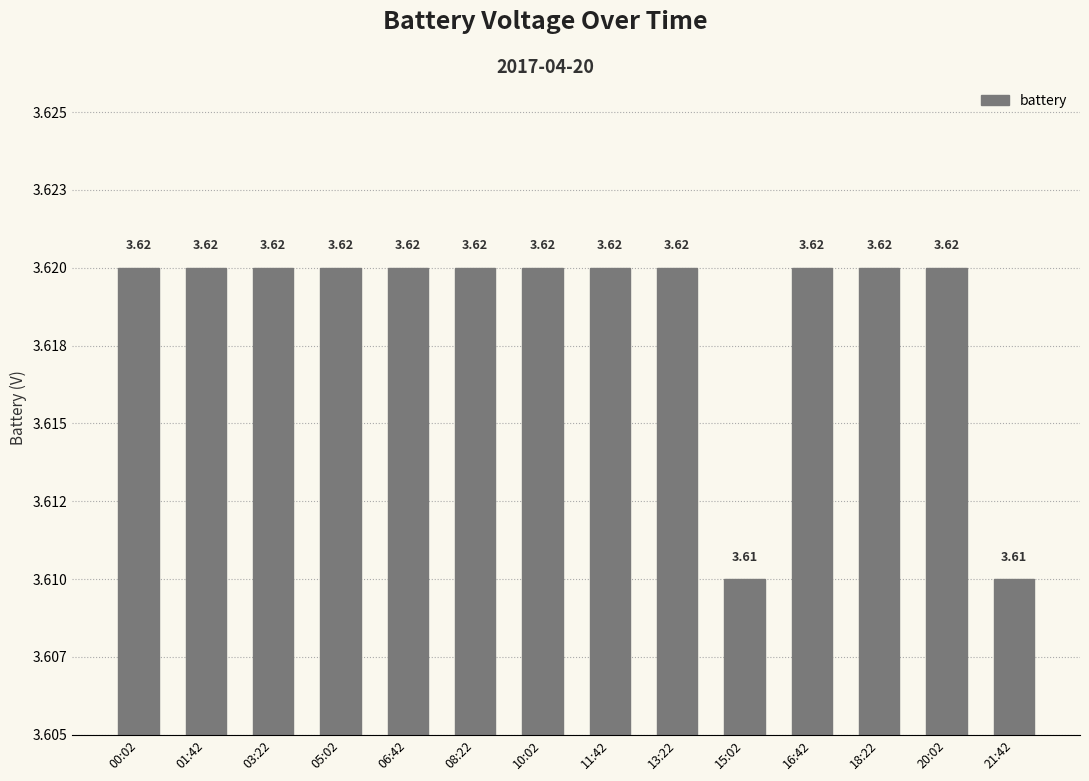

What is the label of the 2nd bar from the right?

20:02